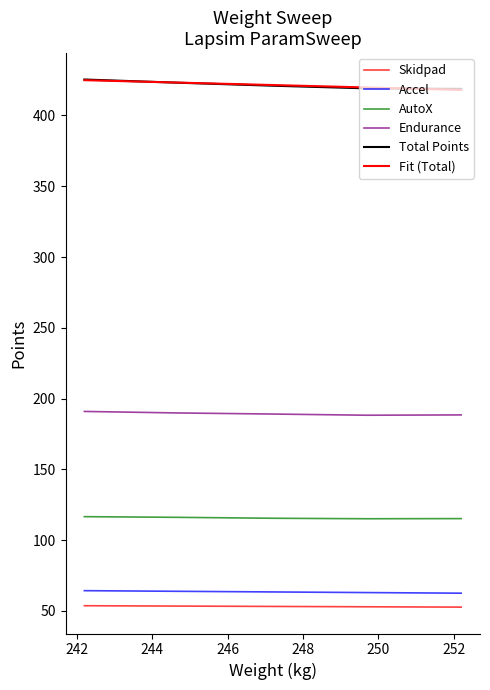

What is the value of the Accel point at the 2nd from the left?

63.8